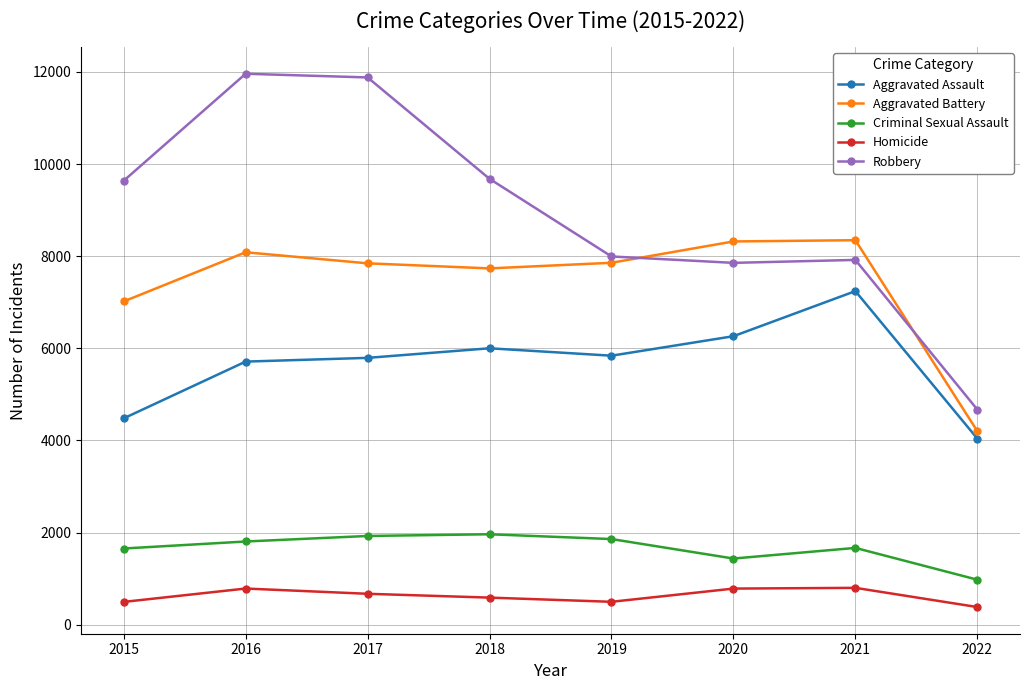

How many values in the Aggravated Battery series are below 7857?

4